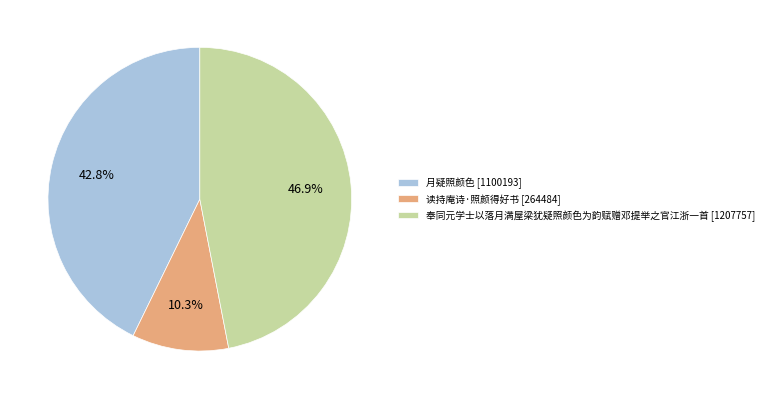

To the nearest percent, what is the combined percentage of 奉同元学士以落月满屋梁犹疑照颜色为韵赋赠邓提举之官江浙一首 and 读持庵诗·照颜得好书?

57%